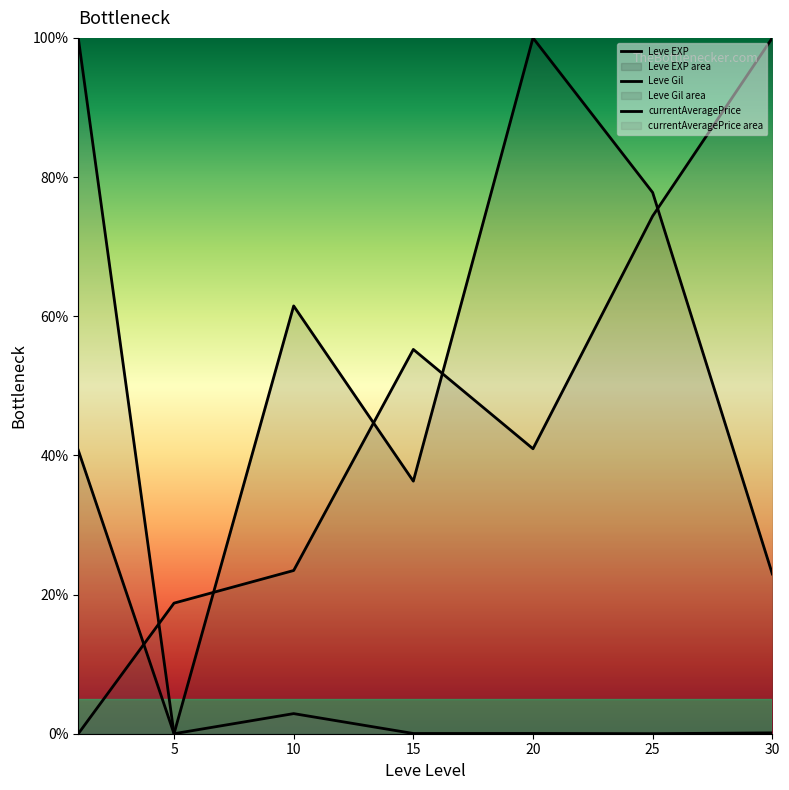

How many intersections are there between Leve Gil and currentAveragePrice?

1